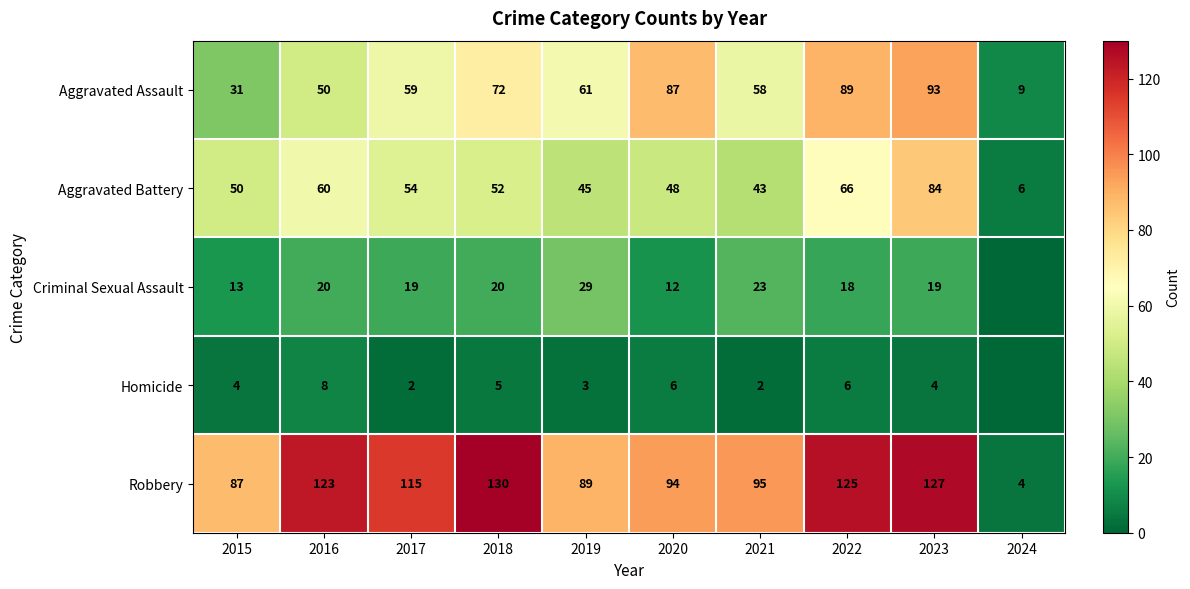

The Aggravated Battery series shows 65 at 2015. True or false?

False